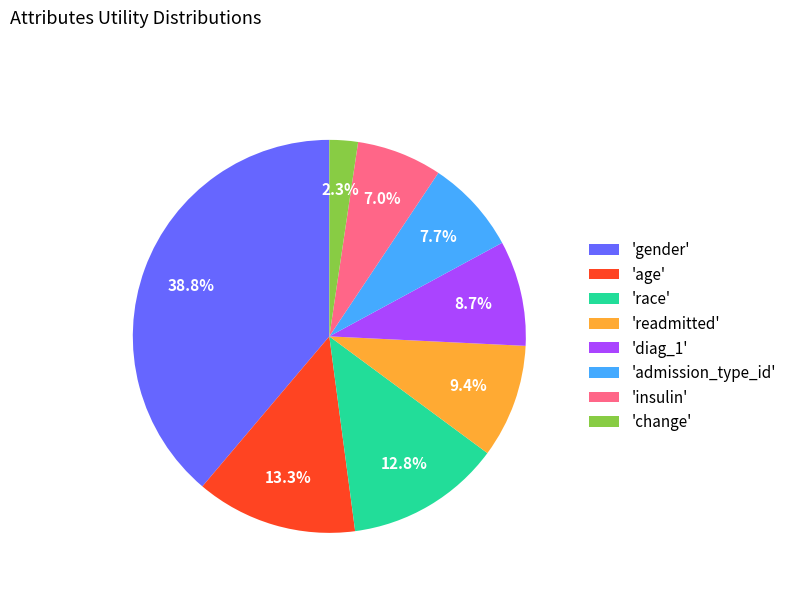

Count the number of slices in the pie.

8